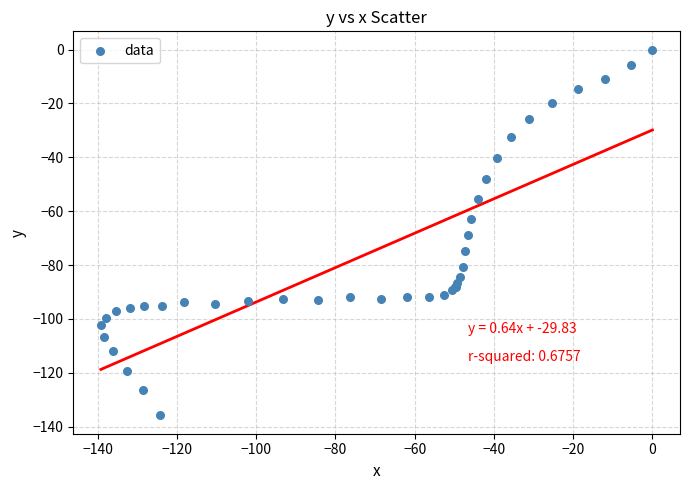

What Y value in the scatter plot is closest to -67?

-68.8